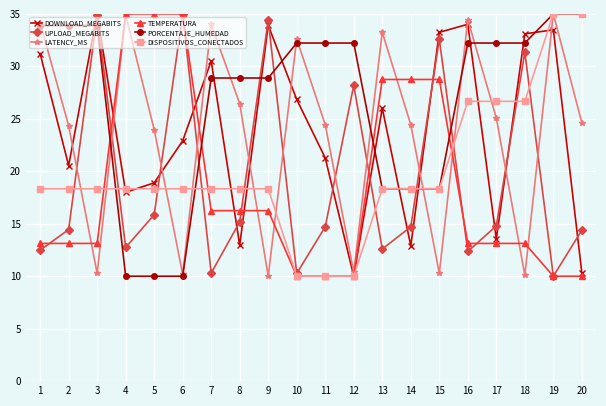

Is it true that DOWNLOAD_MEGABITS equals 20.3 at 17?

False